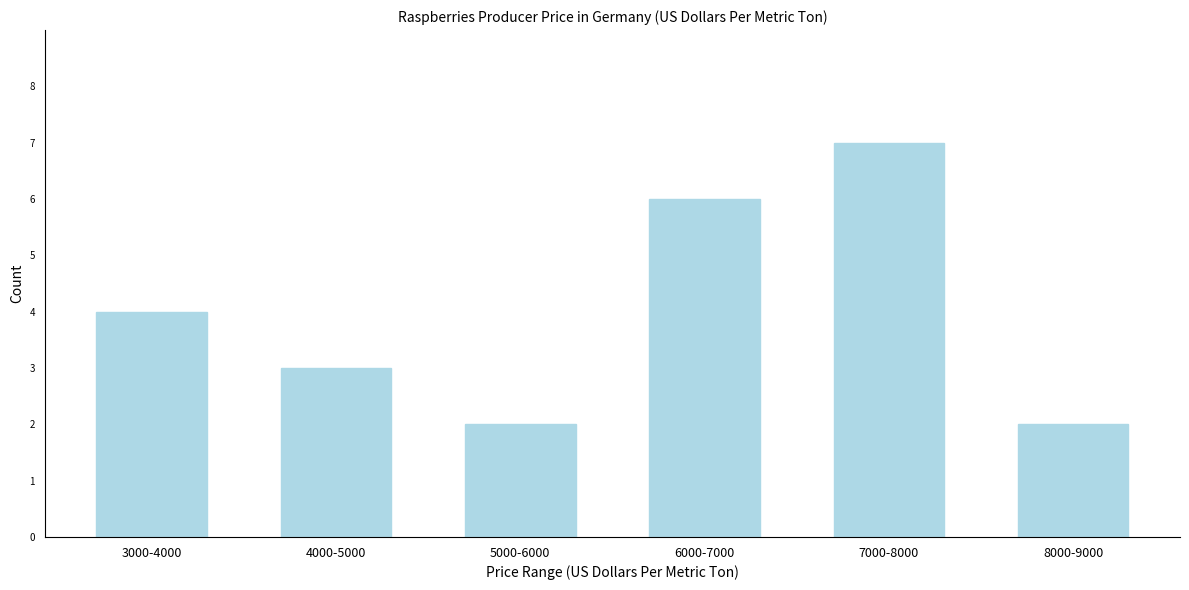

Reading left to right, extract all data points from this chart.

3000-4000=4	4000-5000=3	5000-6000=2	6000-7000=6	7000-8000=7	8000-9000=2